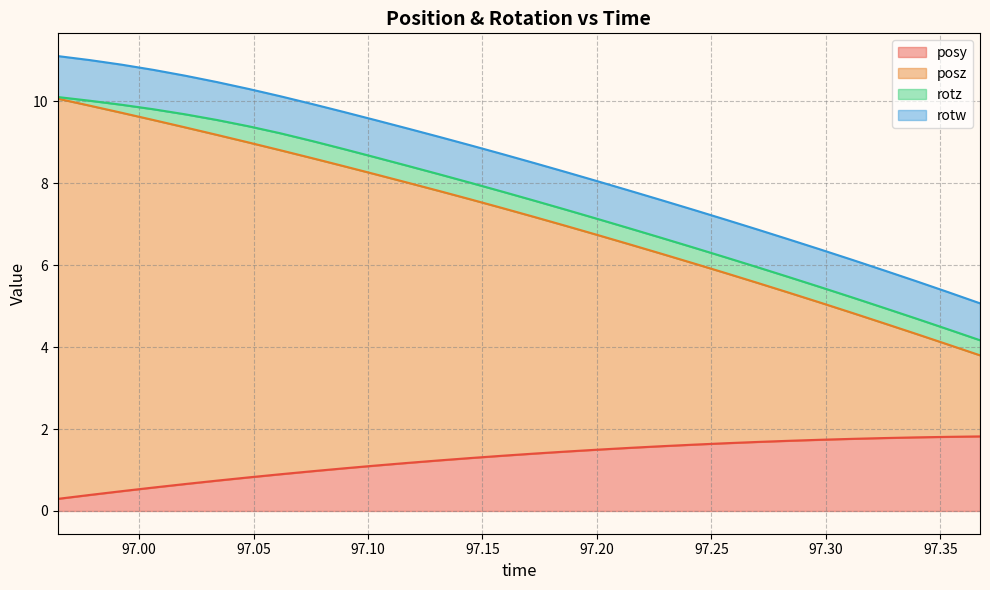

The value of posz at 97.07617 is 13.7. True or false?

False